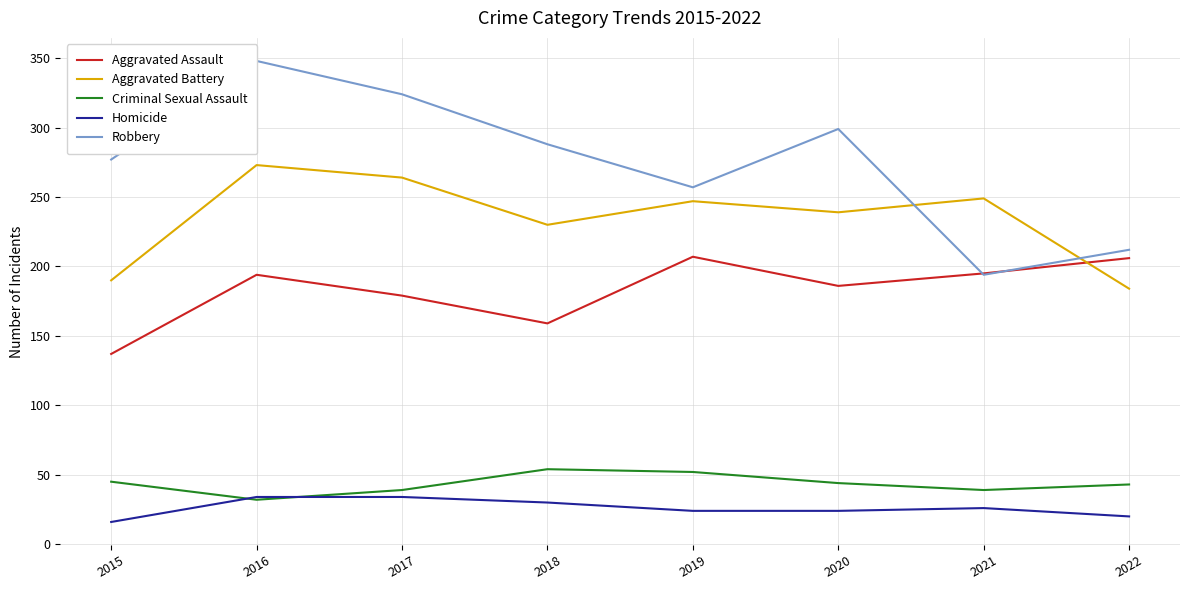

True or false: Criminal Sexual Assault and Robbery intersect in this chart.

False